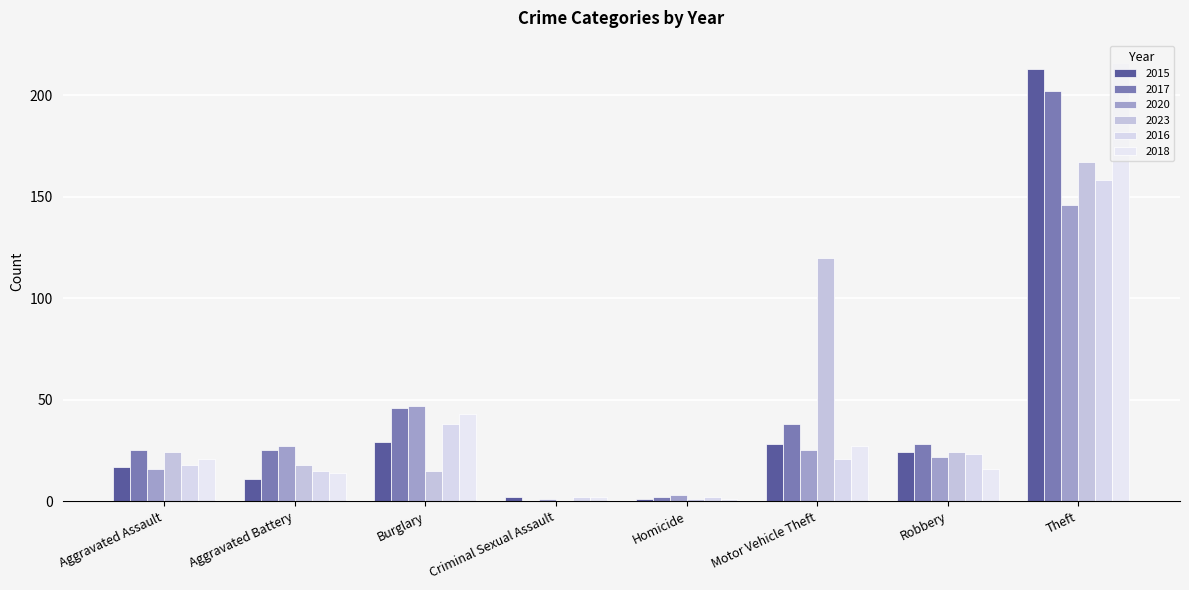

At how many categories does at least one series exceed 119?

2